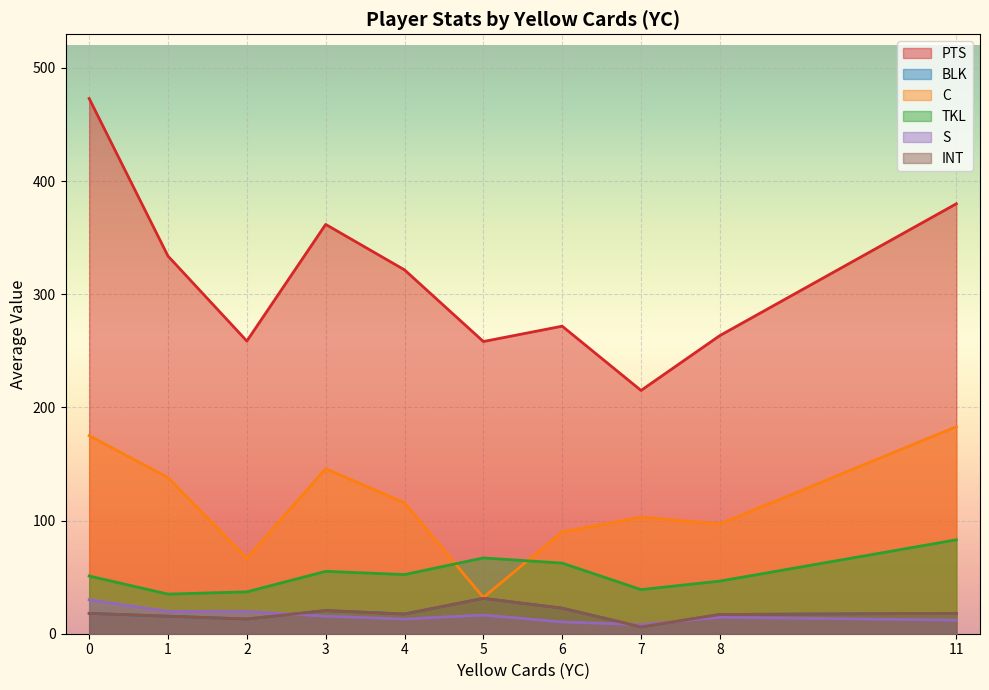

Does the chart display data point markers on the line(s)?

No